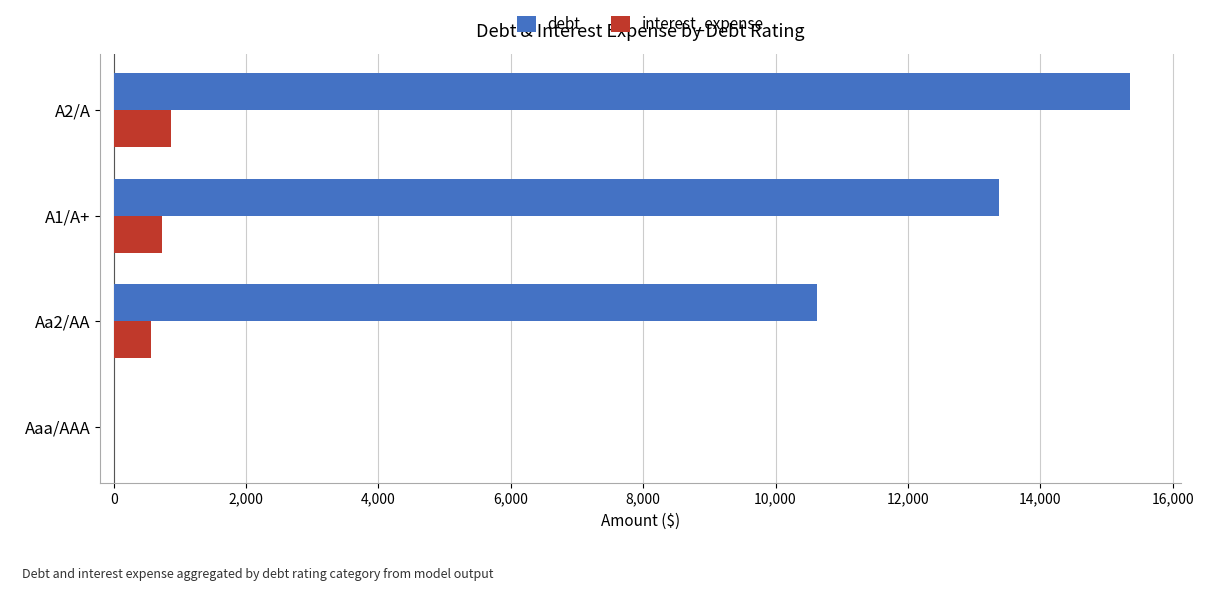

Between Aaa/AAA and A2/A, which series saw the biggest shift?

debt